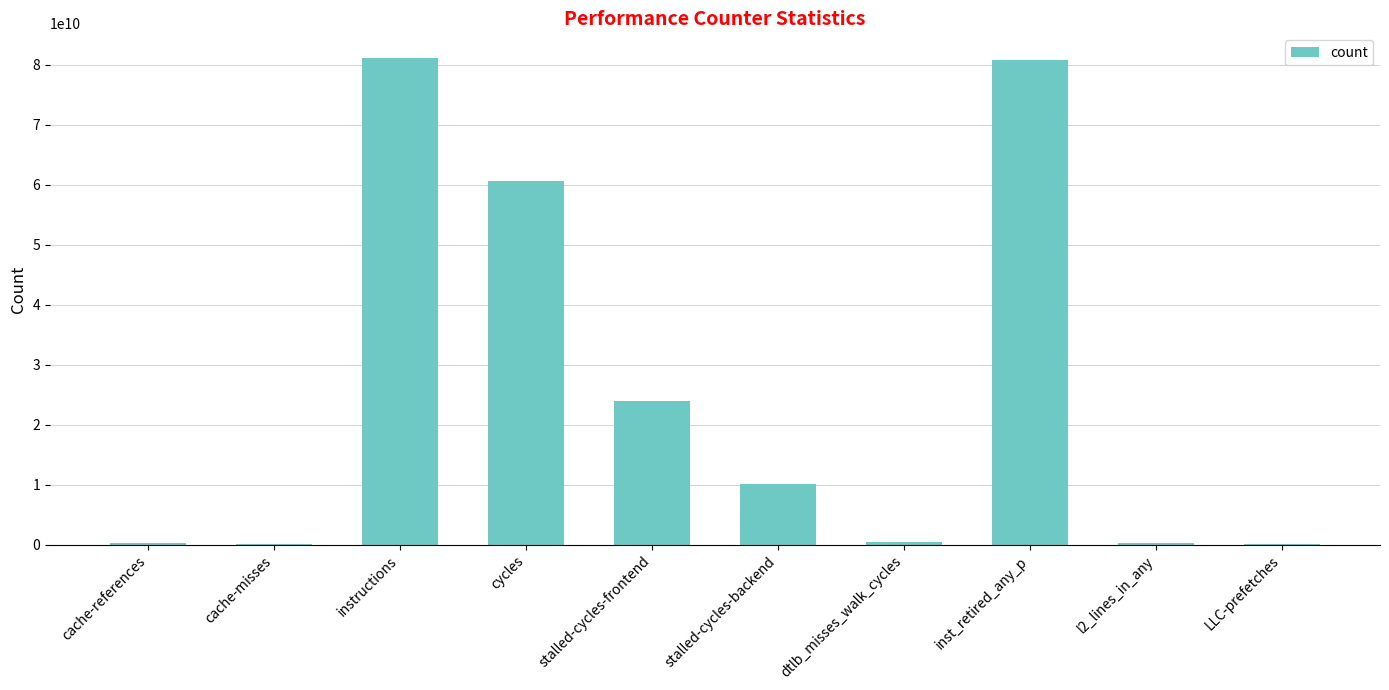

Is it true that the value at stalled-cycles-backend is 16011425685?

False